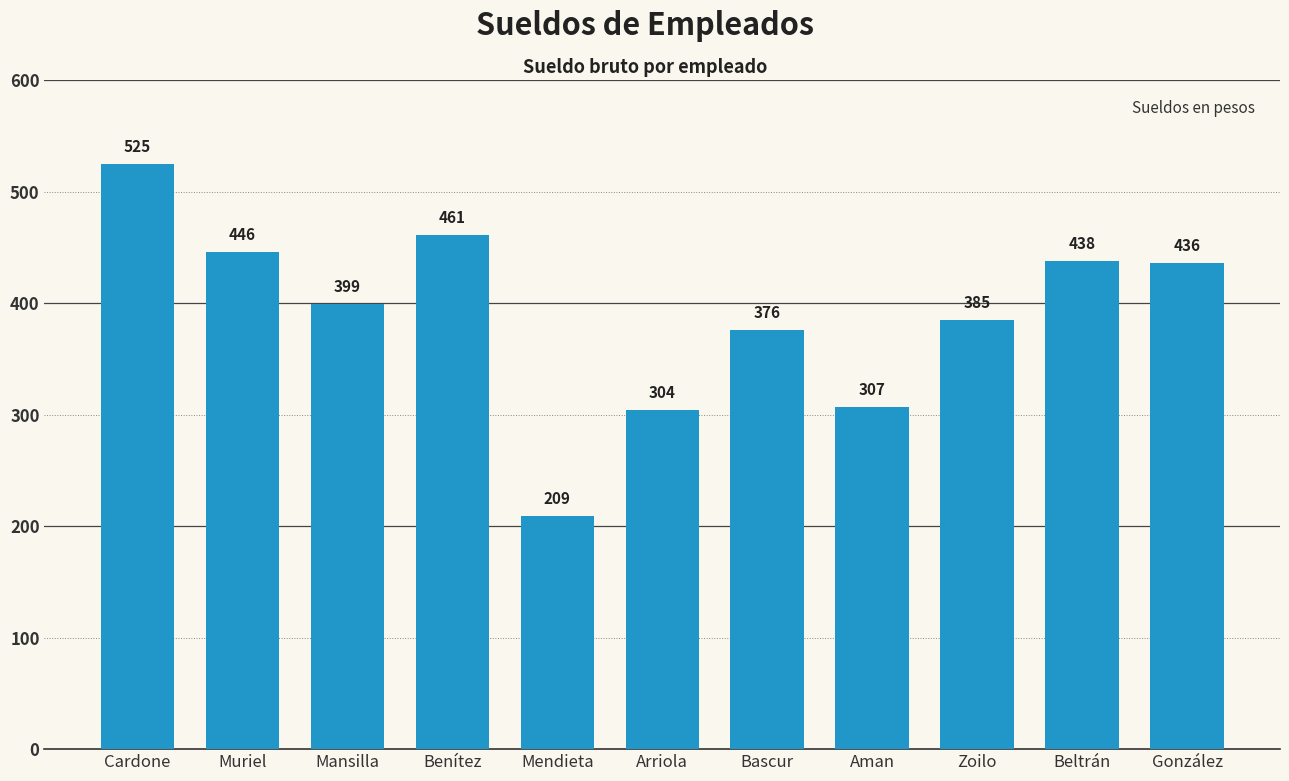

What is the label of the 10th bar from the left?

Beltrán